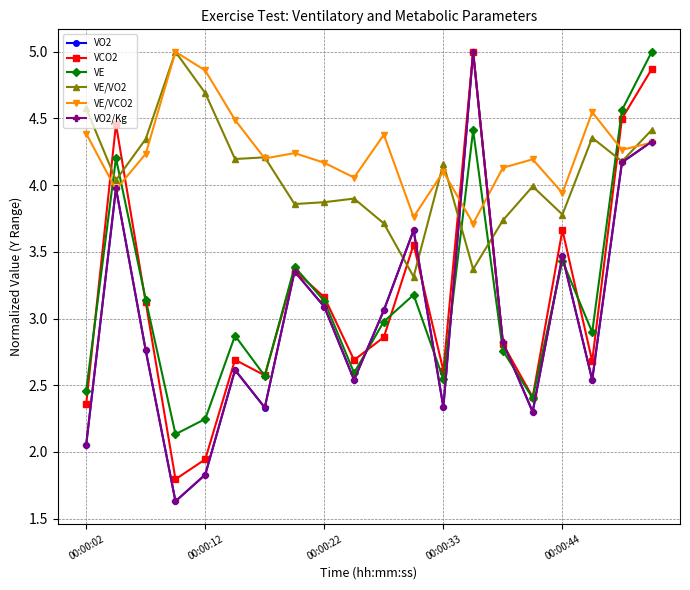

What is the minimum value for VE/VO2?

3.3